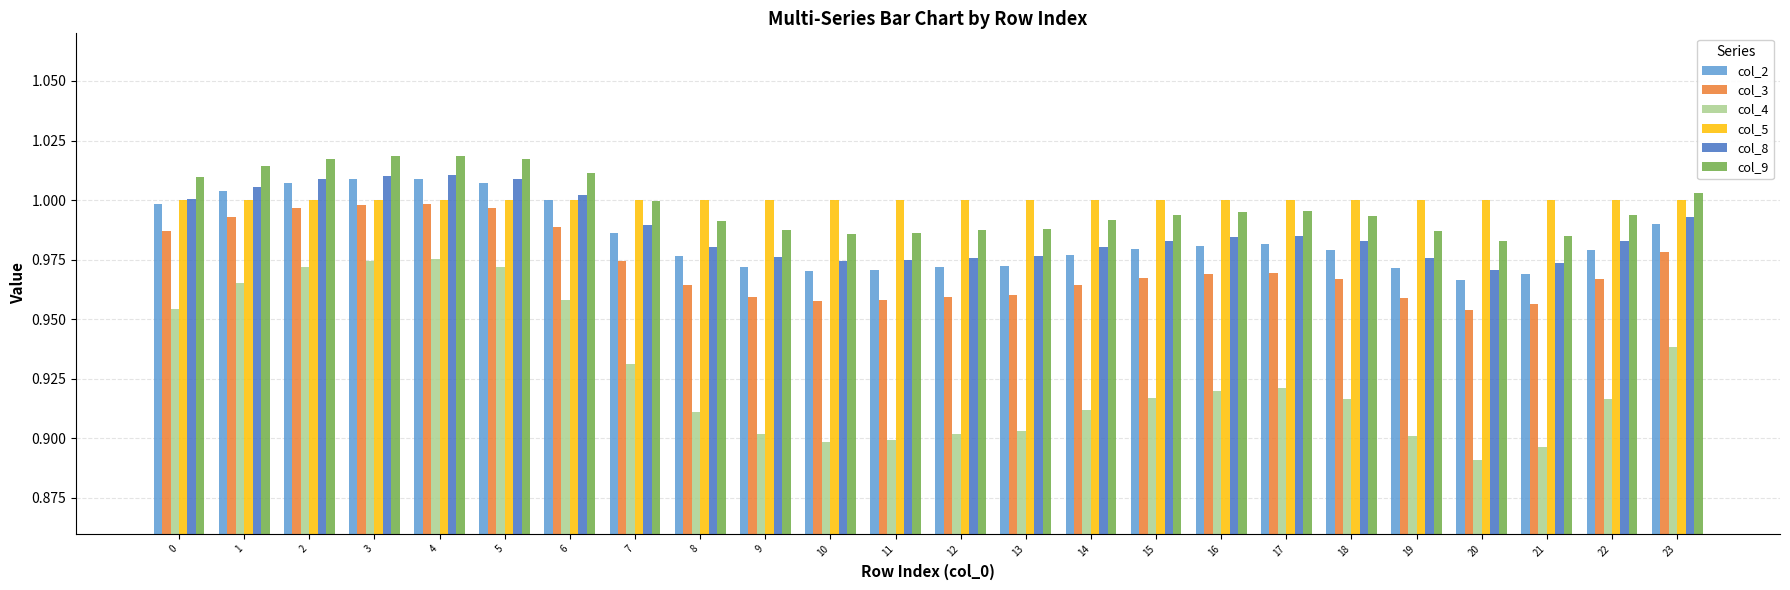

Where is col_4 nearest to the value 0?

20